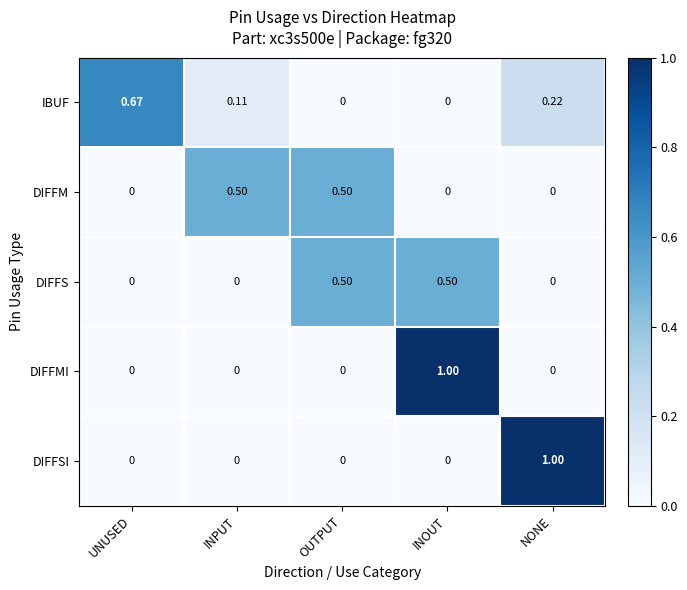

Which series changed the most between INPUT and NONE?

DIFFSI